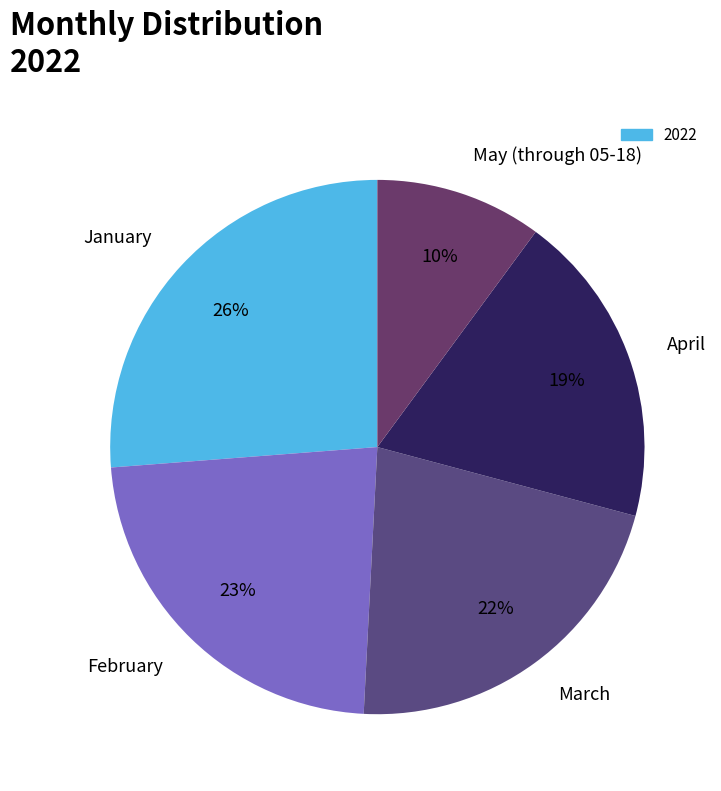

To the nearest percent, what is the average slice percentage?

20%